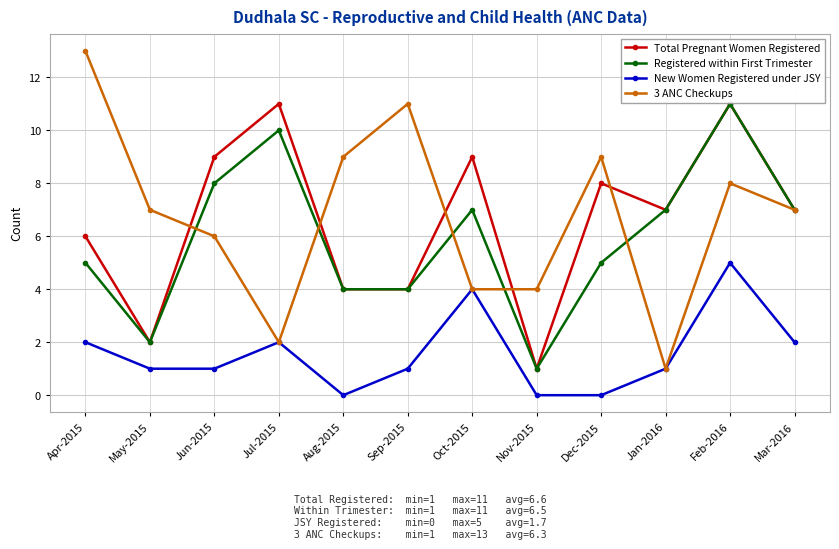

What is the label of the 4th point from the left?

Jul-2015